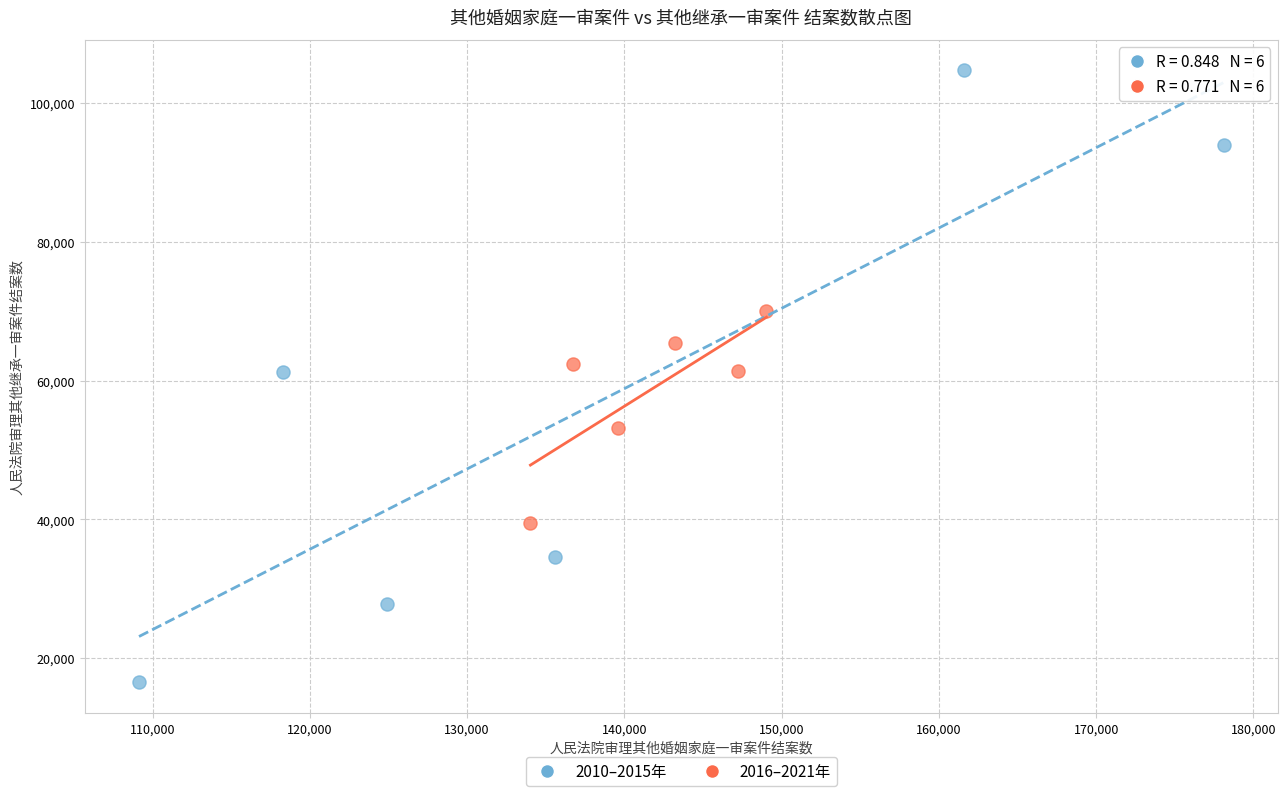

Which series has the widest spread of Y values?

2010–2015年